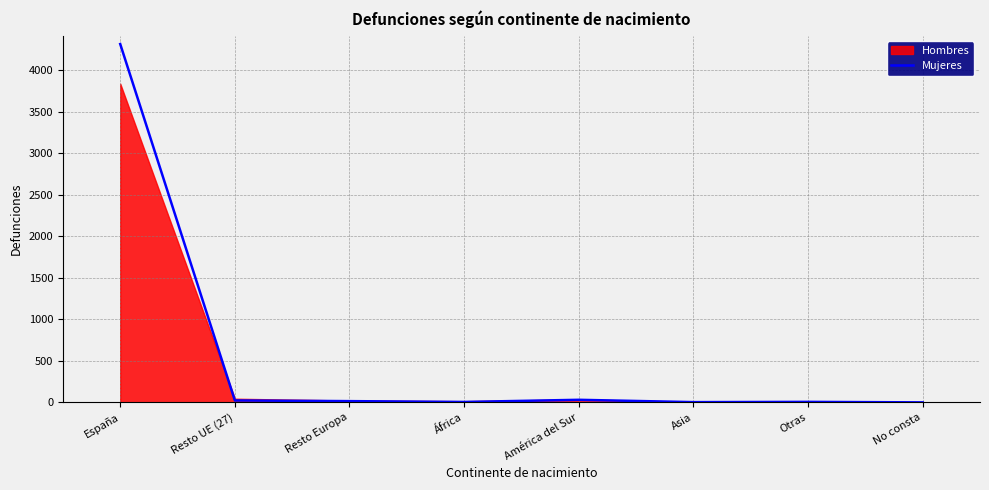

What is the sum of all values?

4399